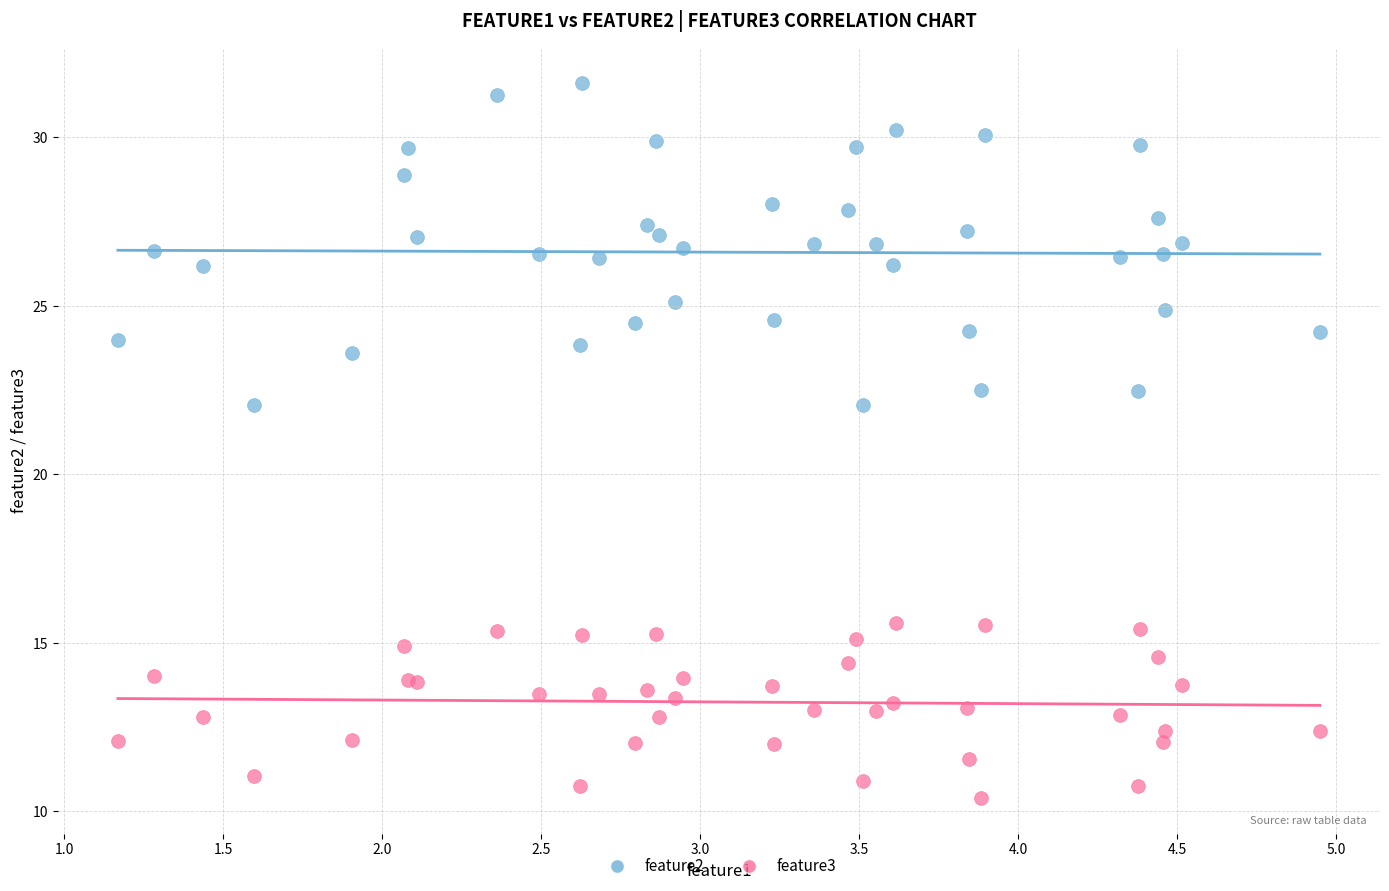

Which series has the widest spread of Y values?

feature2